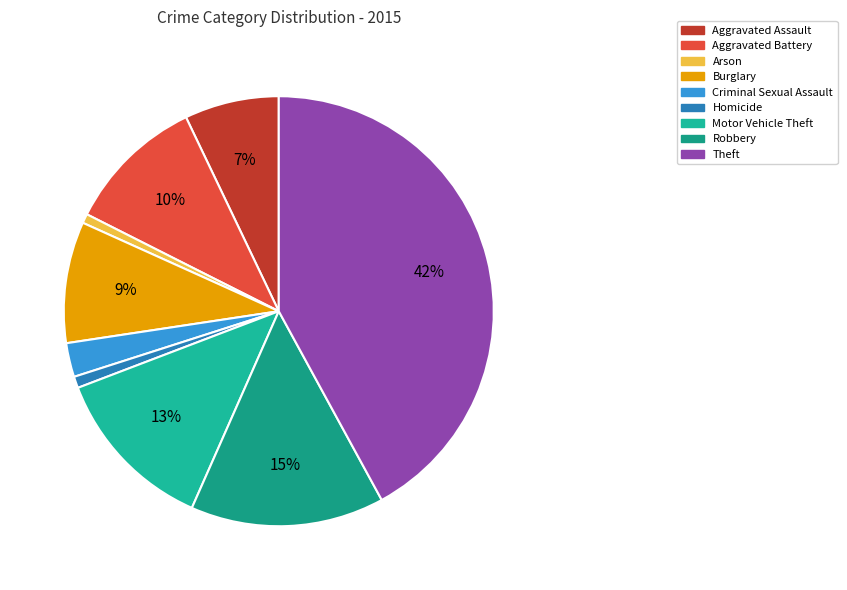

How many segments does this pie chart have?

9